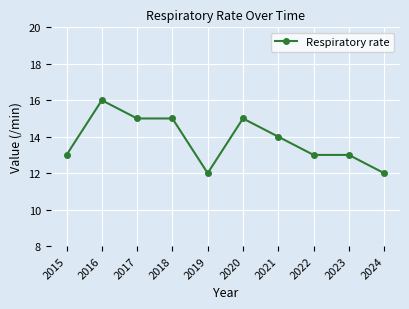

Where is the data nearest to the value 14?

2021